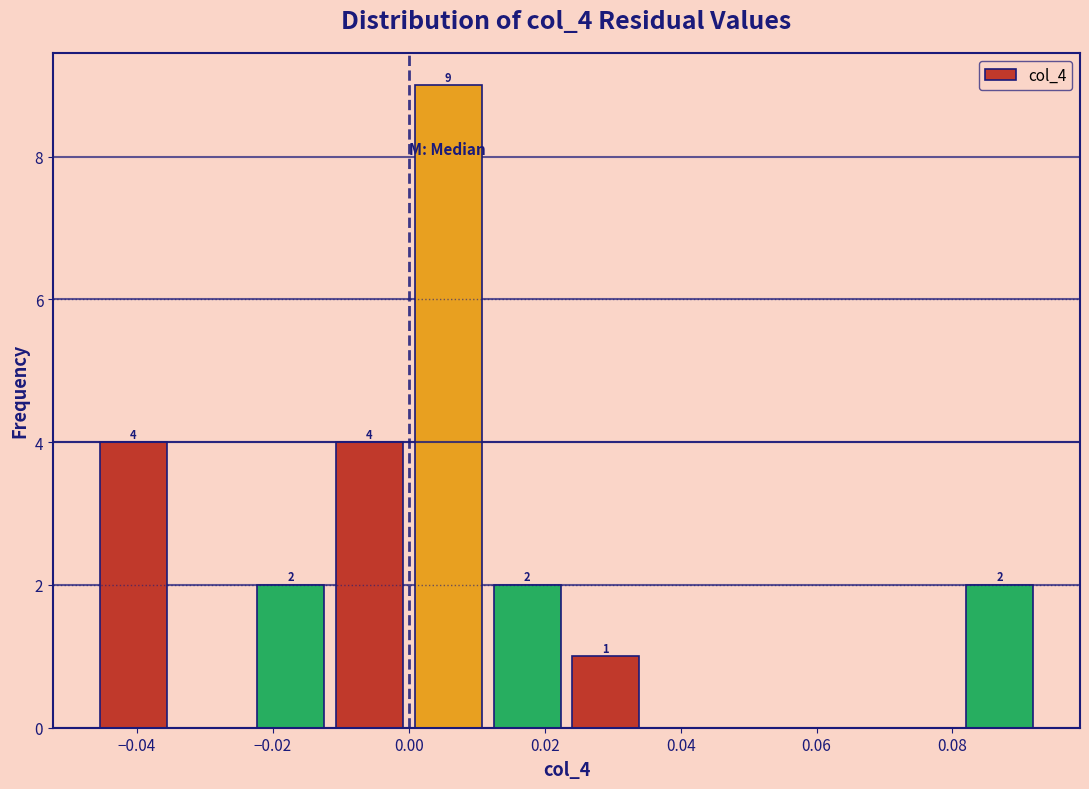

Over which range of the x-axis is the bar tallest?

0.000 to 0.012